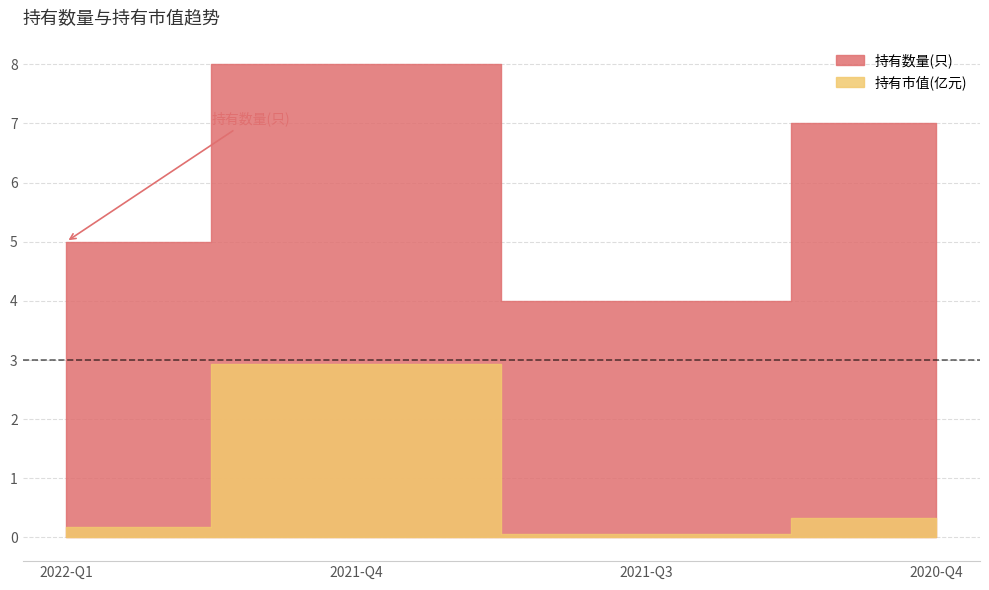

Which has a higher value, 2022-Q1 or 2021-Q3?

2022-Q1